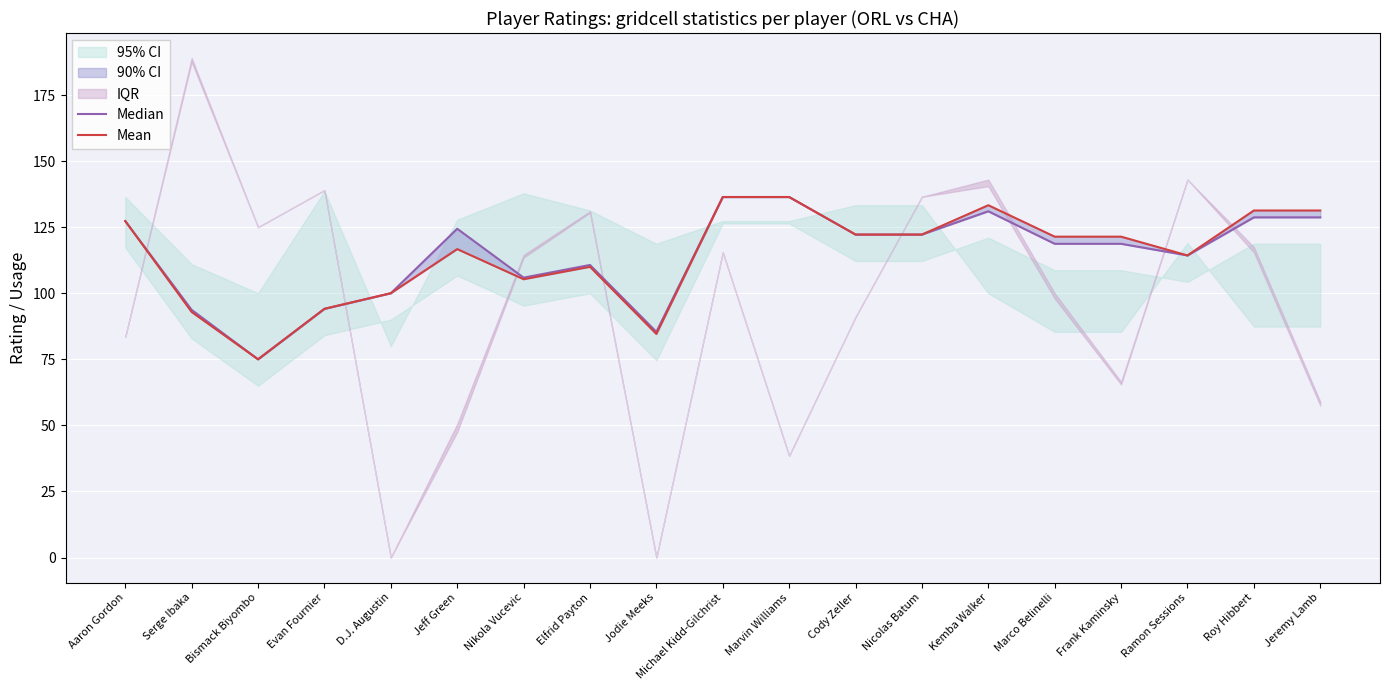

Reading right to left, transcribe all the data shown in this chart.

Median: 128.7	128.7	114.3	118.7	118.7	131.0	122.2	122.2	136.4	136.4	85.4	110.7	105.9	124.4	100.0	94.1	75.0	93.7	127.3
Mean: 131.3	131.3	114.3	121.4	121.4	133.3	122.2	122.2	136.4	136.4	84.6	110.0	105.3	116.7	100.0	94.1	75.0	92.9	127.3